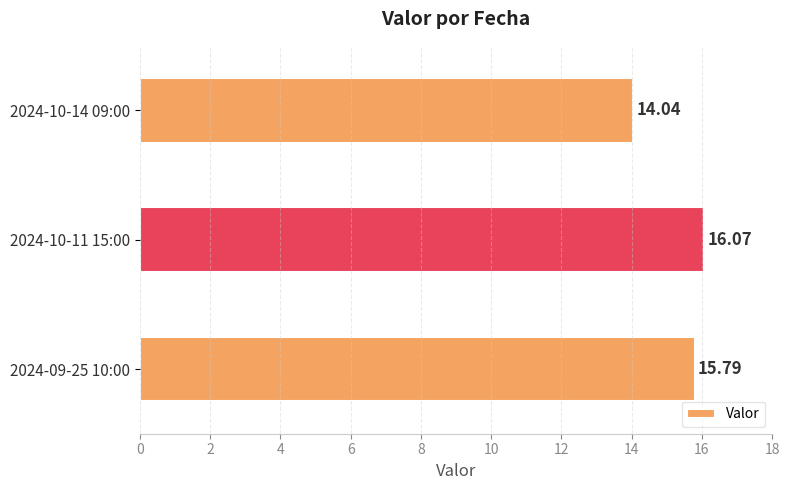

Which category has the highest value across all series?

2024-10-11 15:00